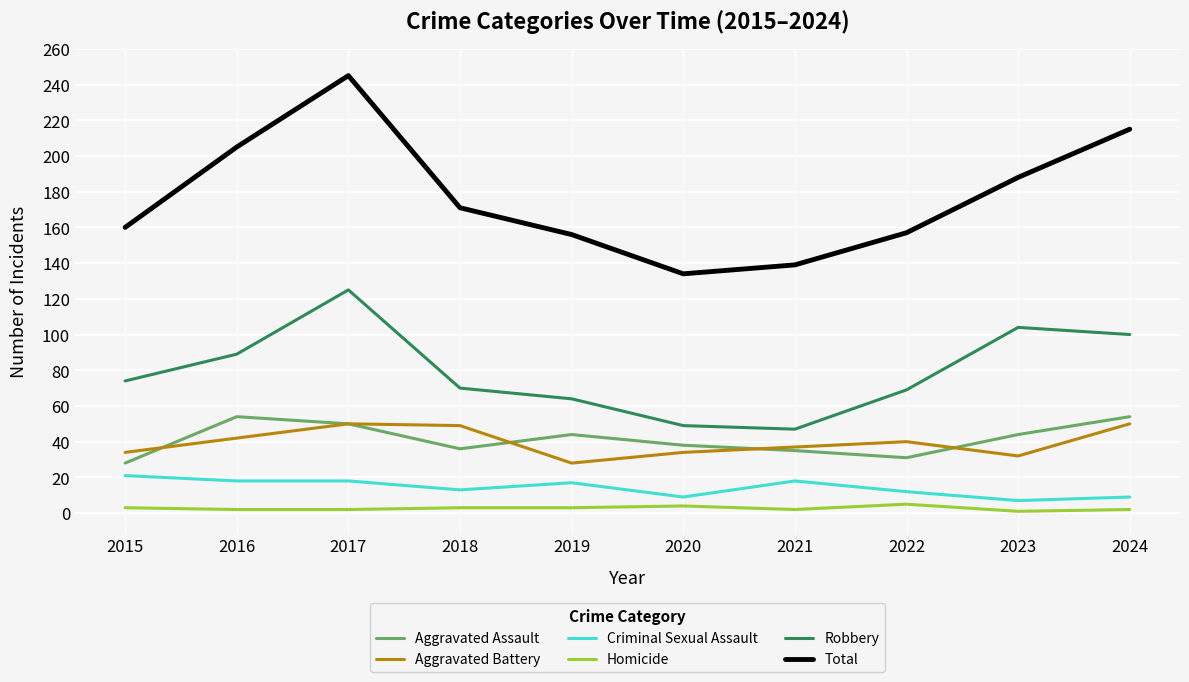

How many values in the Robbery series are below 74?

5